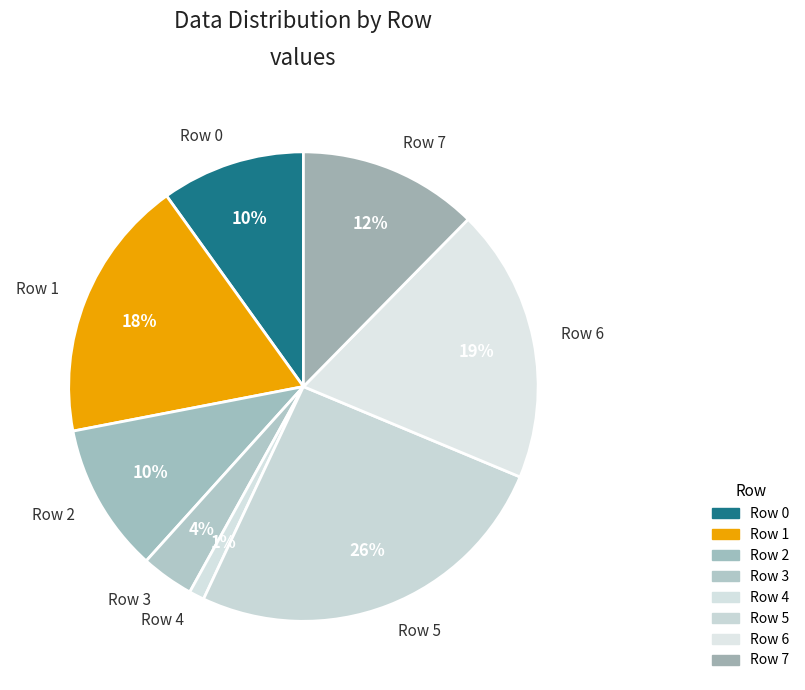

What percentage is the Row 5 slice, to the nearest percent?

26%